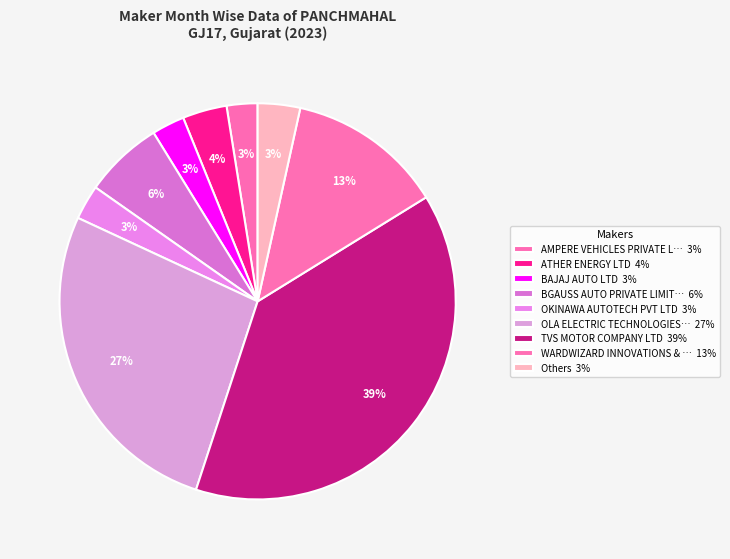

Count the number of slices in the pie.

9